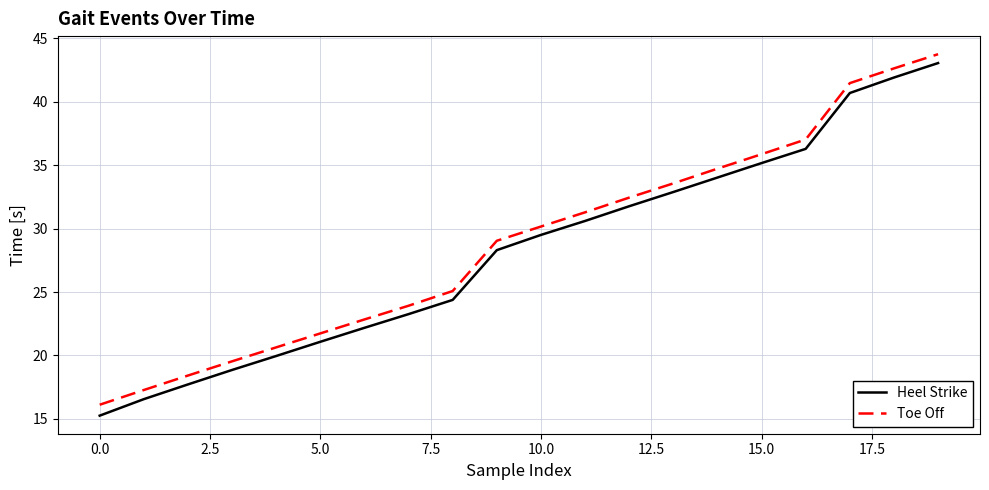

Rank the series by their average value, from lowest to highest.

Heel Strike, Toe Off